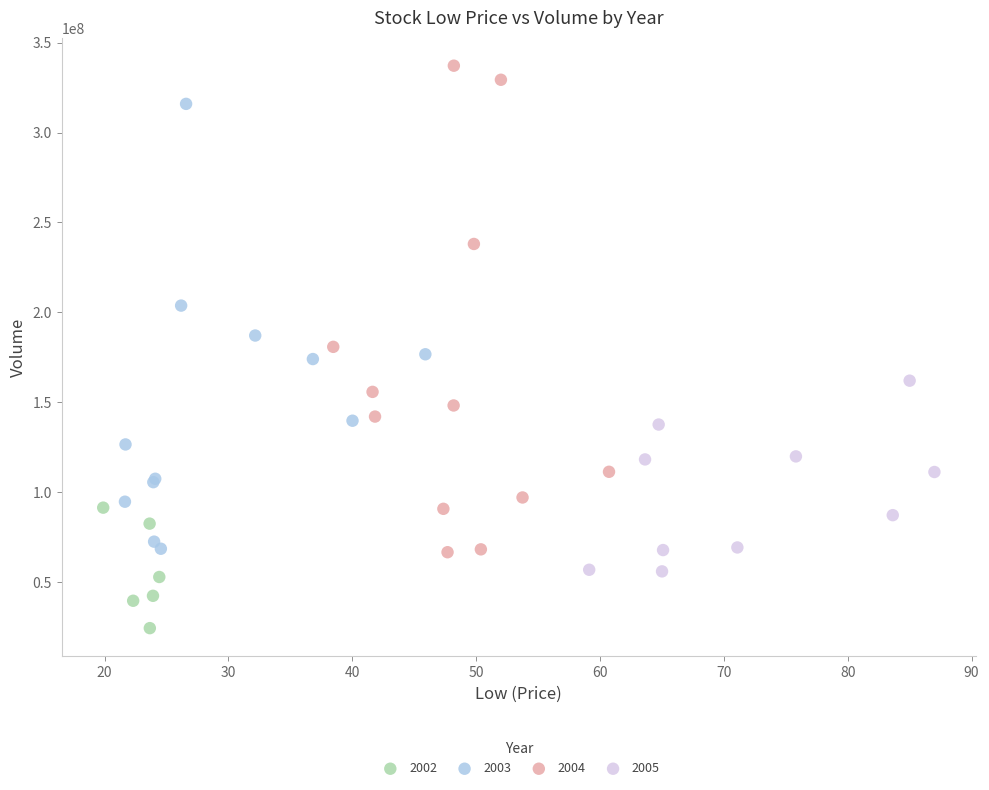

Which series reaches the minimum Y coordinate?

2002